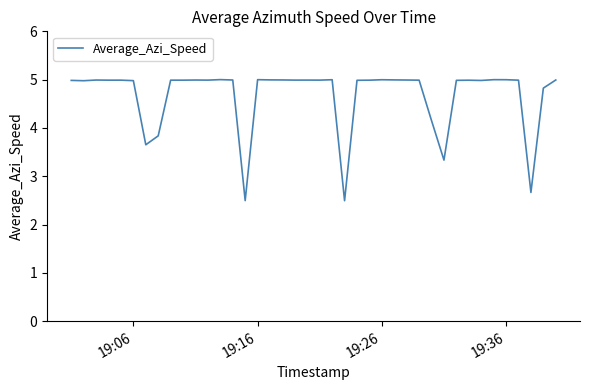

What is the difference between the maximum and minimum values?

2.5